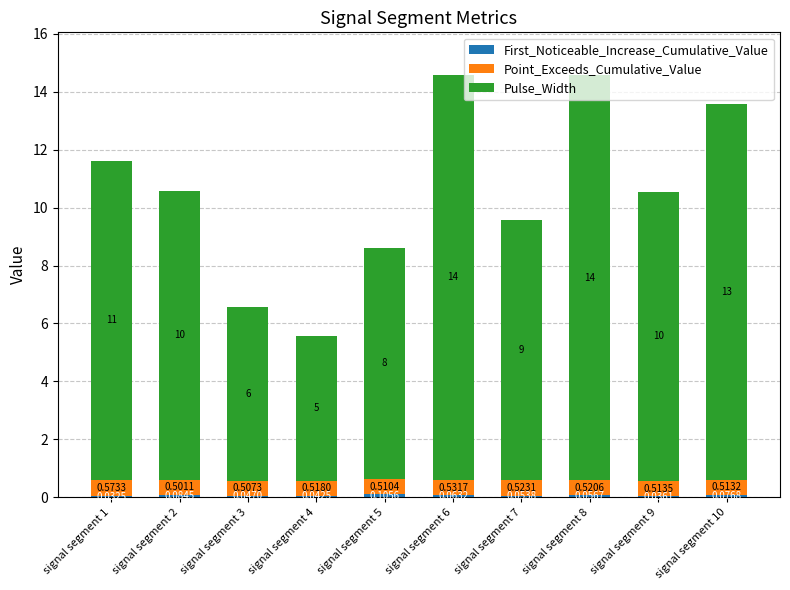

What is the total value across all series at signal segment 10?

13.6